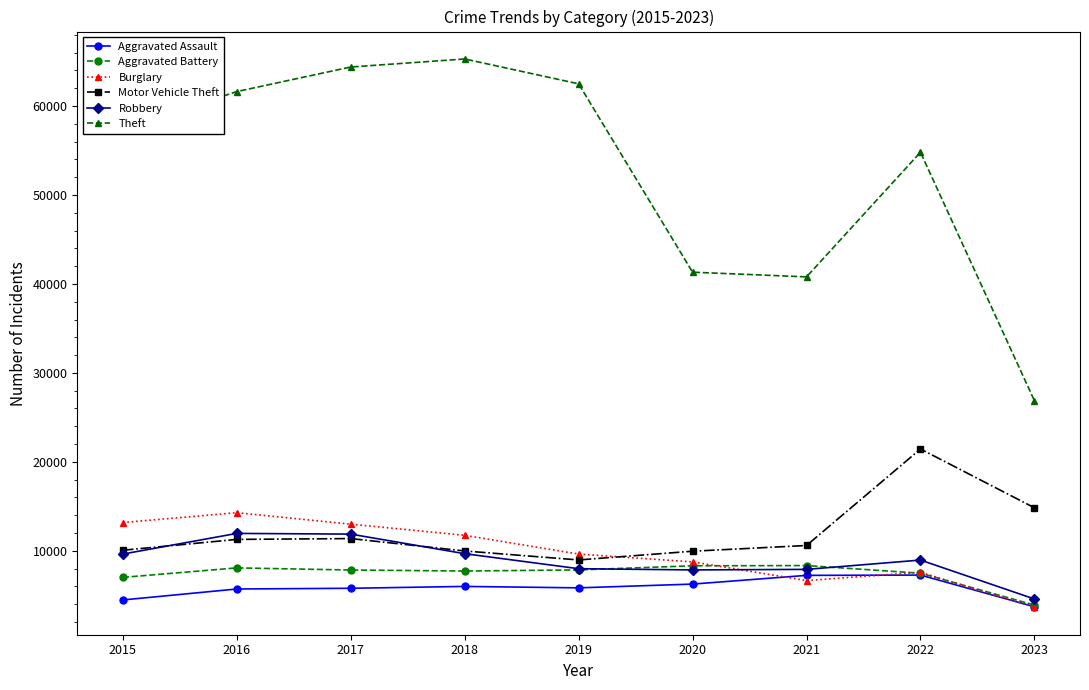

Is the value of Burglary at 2016 greater than the value of Motor Vehicle Theft at 2018?

Yes